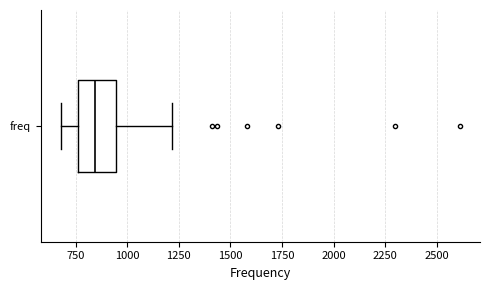

Transcribe this box plot: give where the median line is, the range the box spans, and where the two whiskers end, as read against the x-axis. The values are not printed on the chart, so give them approximately, as read against the axis.

median 850, box 750 to 950, whiskers 700 to 1200